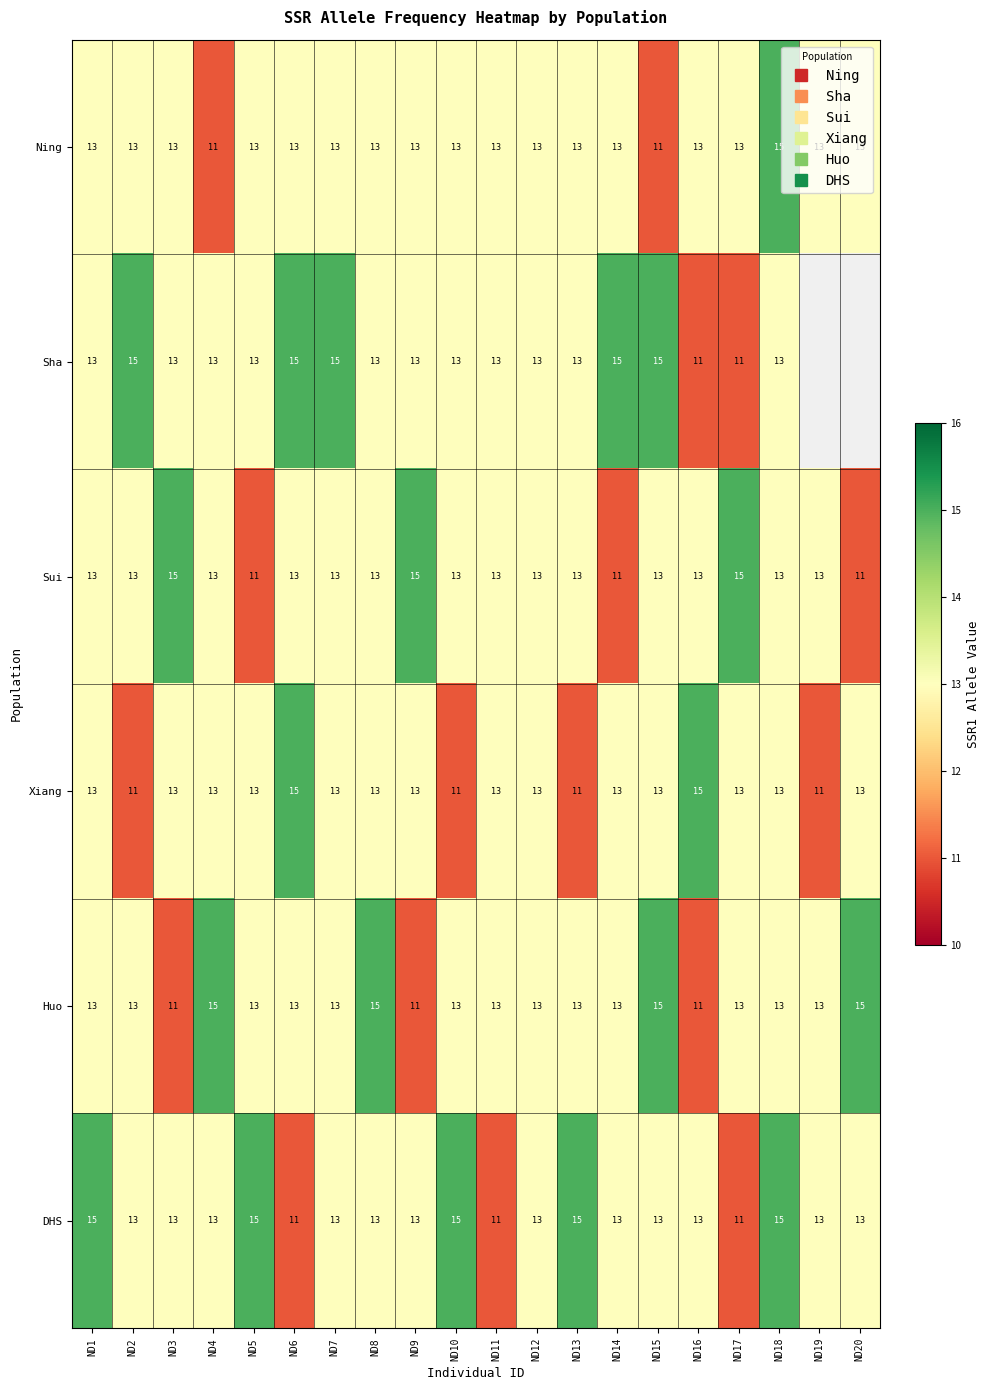

What is the approximate value of Huo at ND3?

11.0